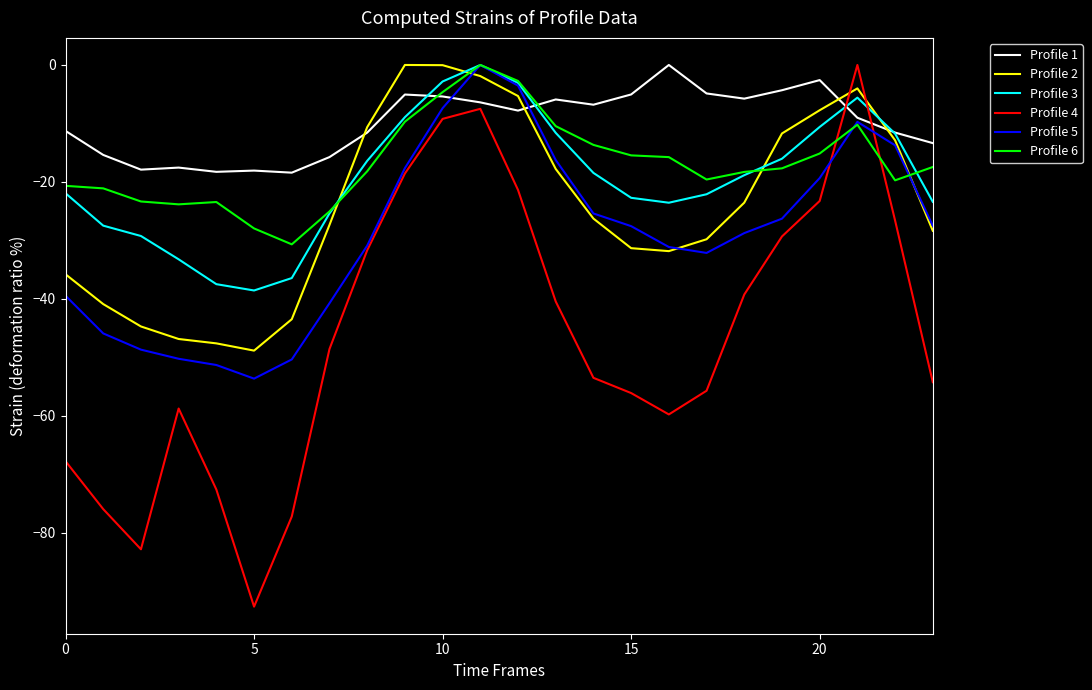

Which series has the largest total across all categories?

Profile 1